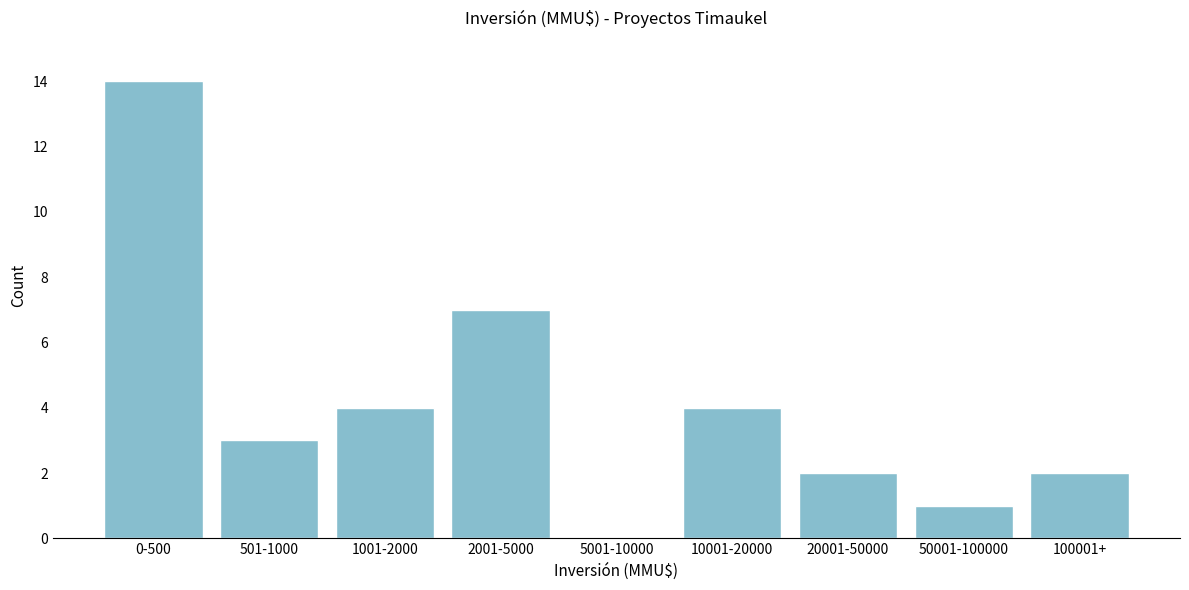

Reading left to right, transcribe all the data shown in this chart.

0-500=14	501-1000=3	1001-2000=4	2001-5000=7	5001-10000=0	10001-20000=4	20001-50000=2	50001-100000=1	100001+=2